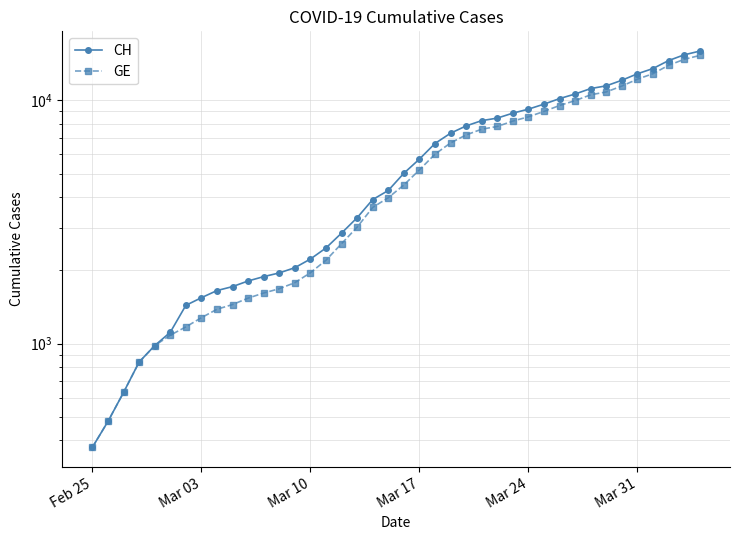

Which series has the largest range (max minus min)?

CH